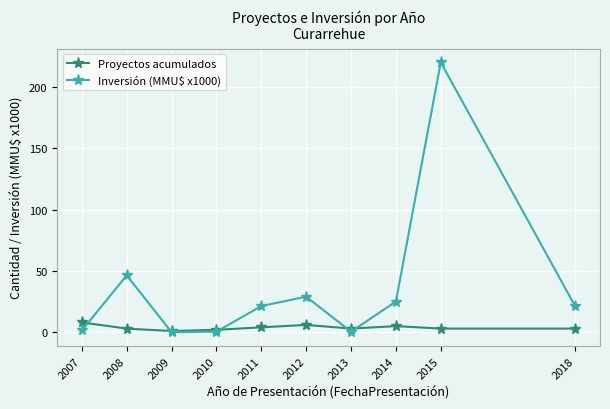

The value of Inversión (MMU$ x1000) at 2010 is 0.5. True or false?

True